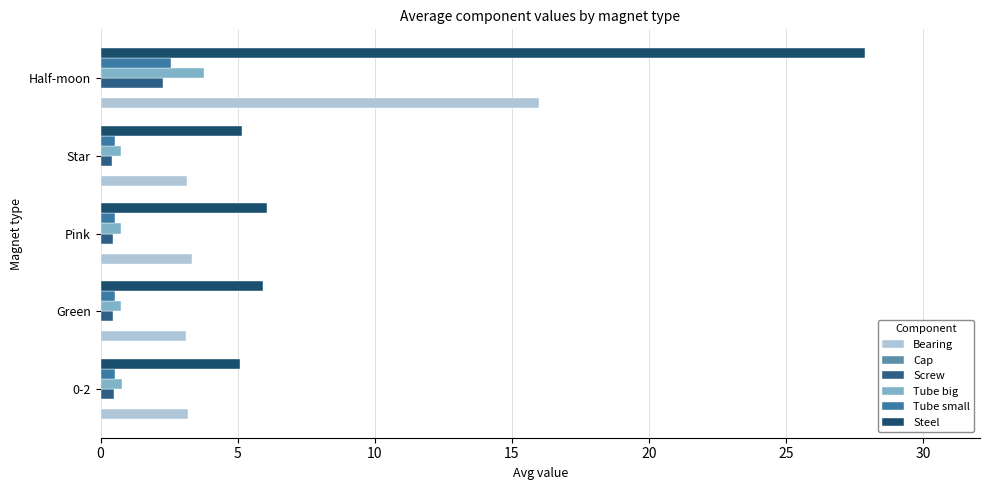

Count the number of data series in this chart.

5